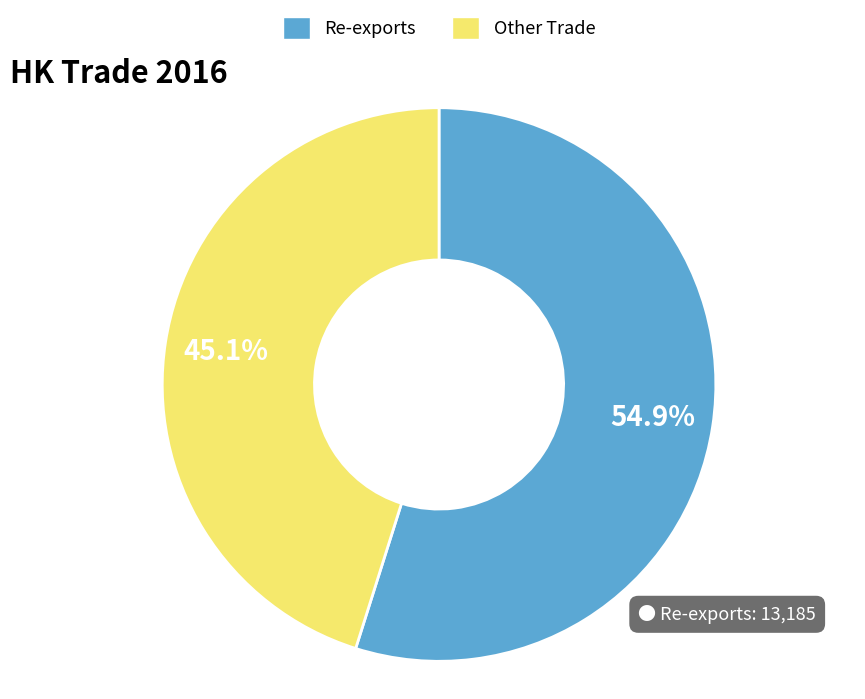

Does any single category account for the majority?

Yes